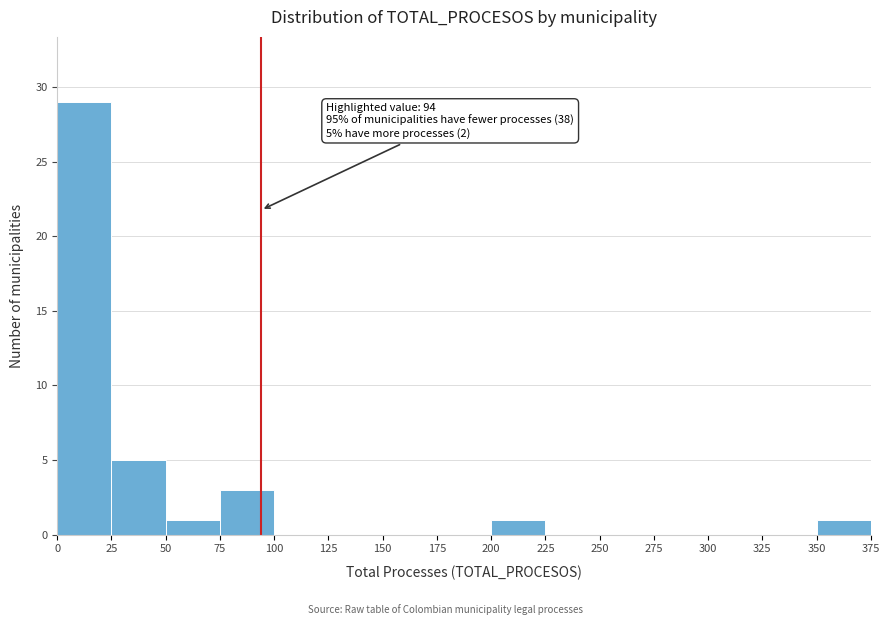

Over which range of the x-axis is the bar tallest?

0 to 25